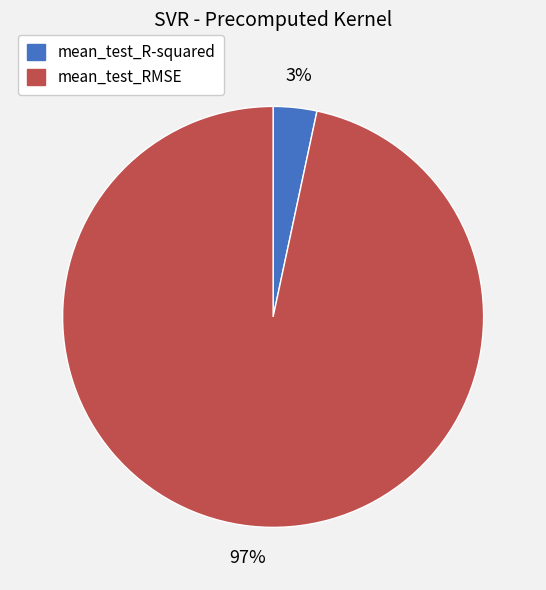

Which category has the smallest portion of the pie?

mean_test_R-squared